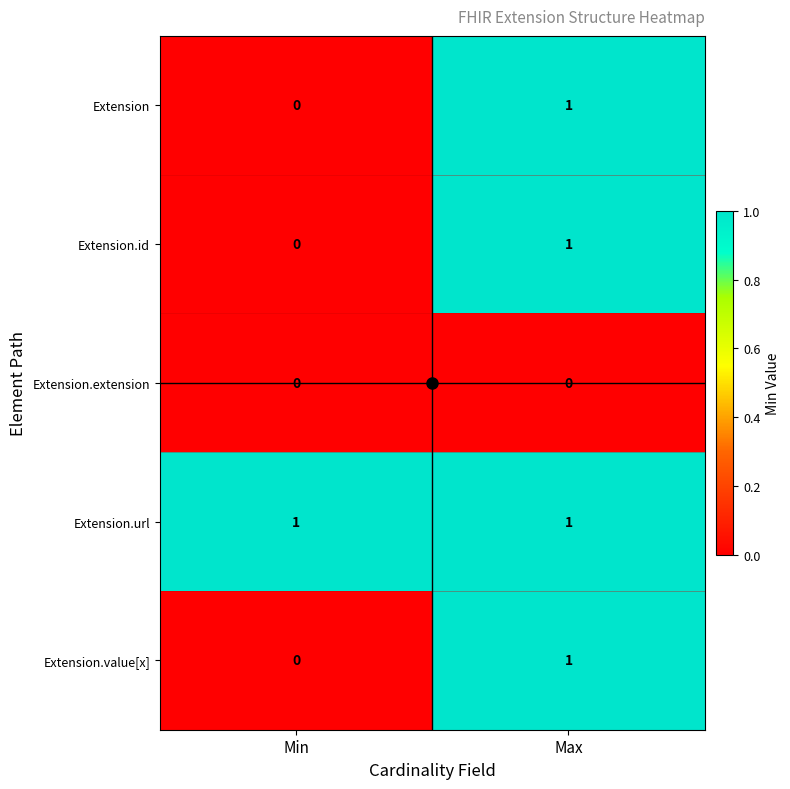

Is it true that Extension.url equals 1 at Max?

True